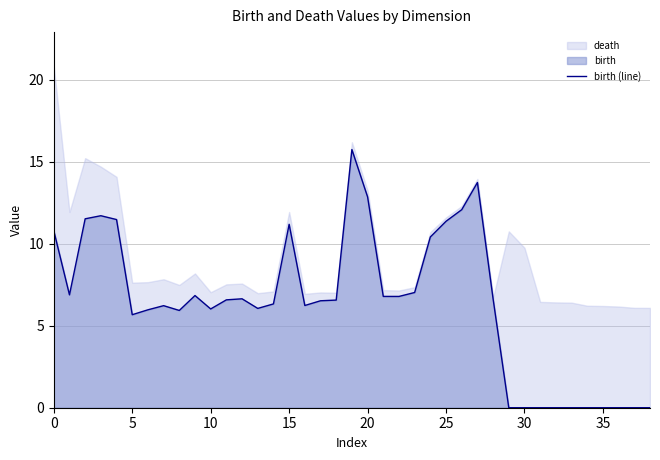

True or false: birth (line) has a value of 11.4 at 25.

True